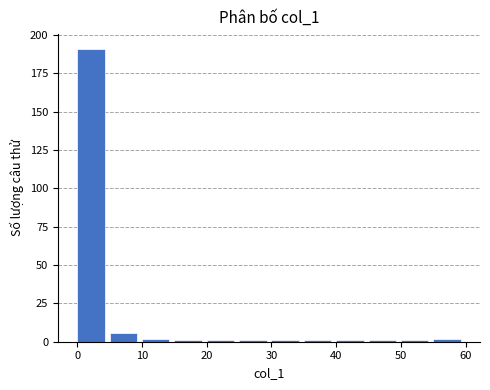

Reading left to right, transcribe this chart: for each bar, give the range it covers on the x-axis and its height. The values are not printed on the chart, so give them approximately, as read against the axis.

0 to 5: 190
5 to 10: 5
10 to 15: under 5
15 to 20: under 5
20 to 25: under 5
25 to 30: under 5
30 to 35: under 5
35 to 40: under 5
40 to 45: under 5
45 to 50: under 5
50 to 55: under 5
55 to 60: under 5